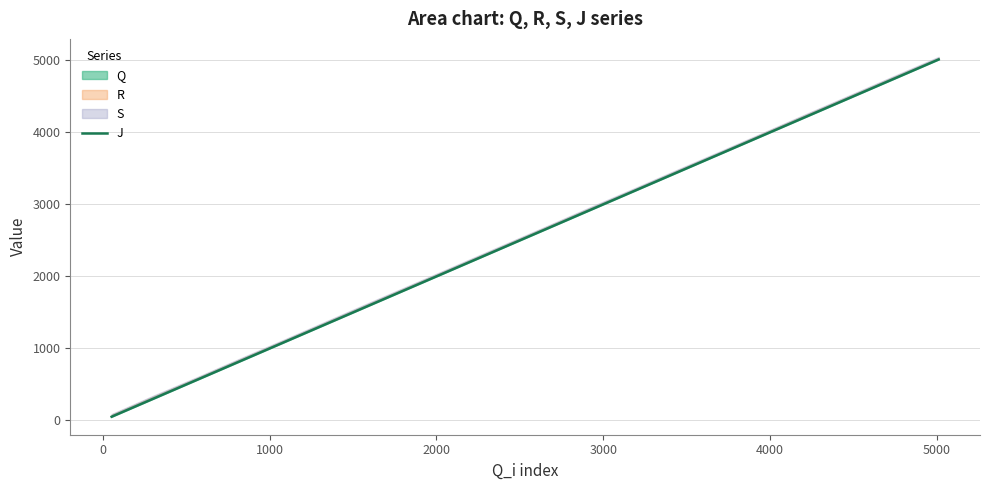

What is the minimum value shown in the chart?

52